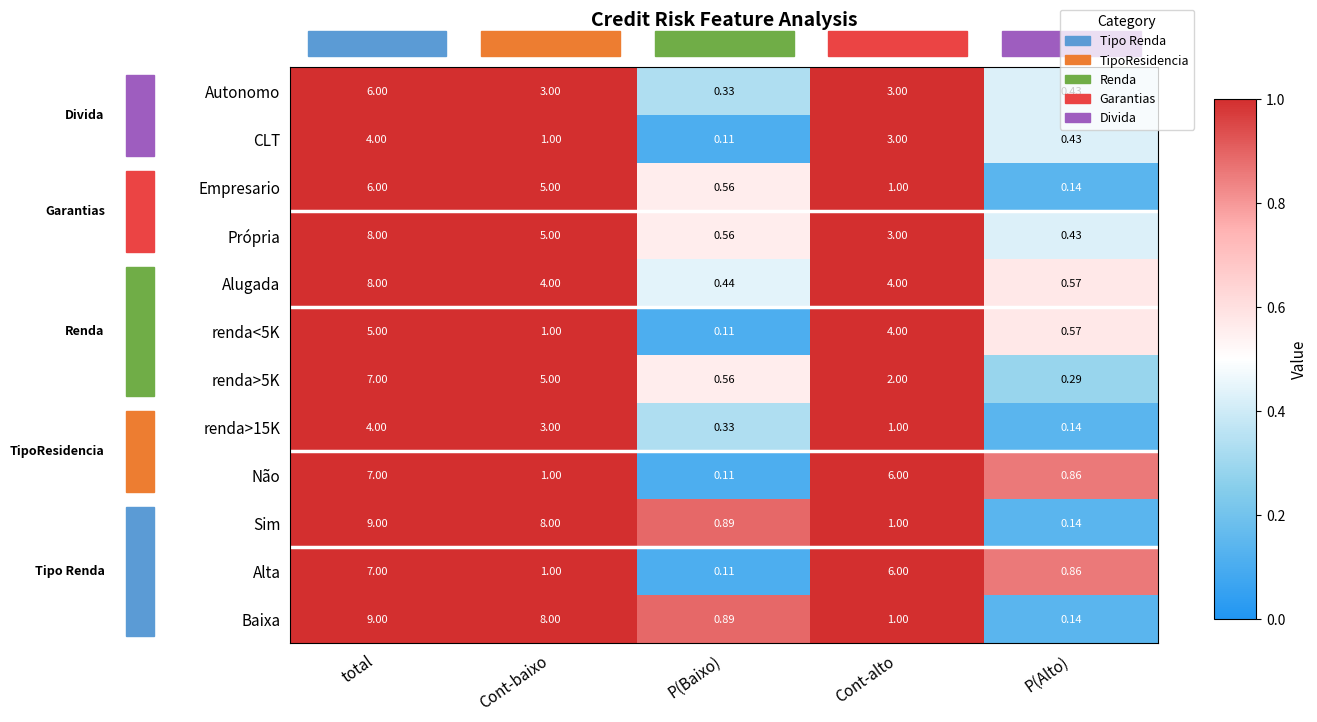

At which label is CLT closest to 2?

Cont-baixo